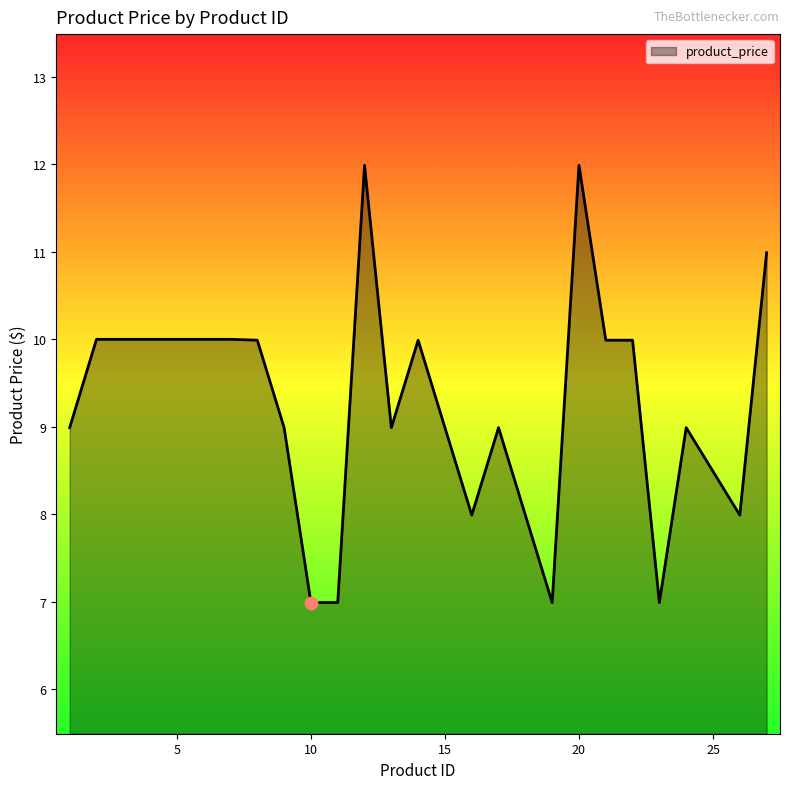

What is the difference between the maximum and minimum values?

5.0